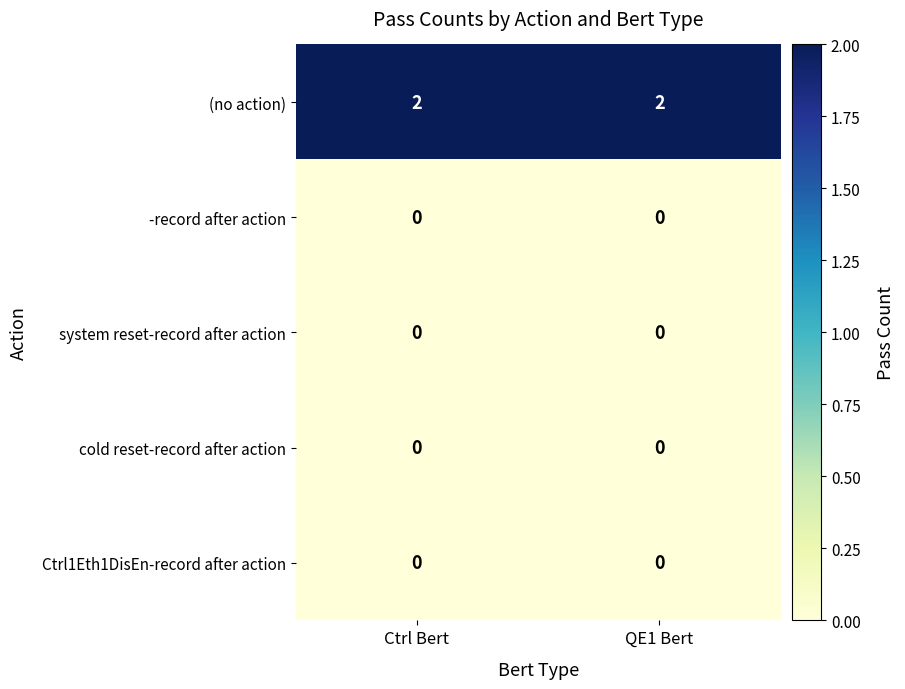

Is the value of Ctrl1Eth1DisEn-record after action at QE1 Bert greater than the value of (no action) at QE1 Bert?

No